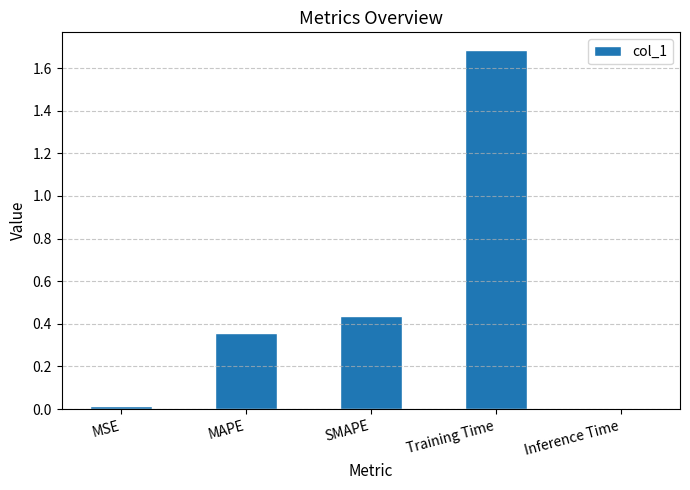

What is the label of the 5th bar from the left?

Inference Time